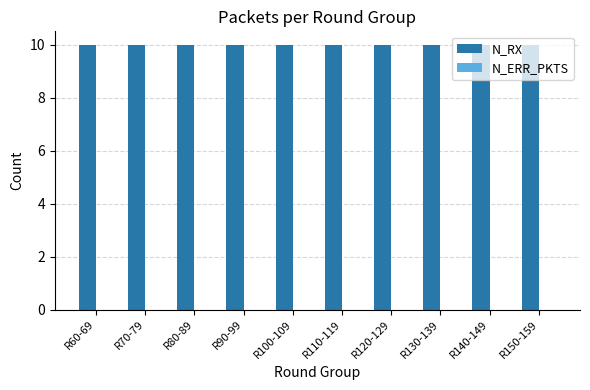

Which series has the largest total across all categories?

N_RX